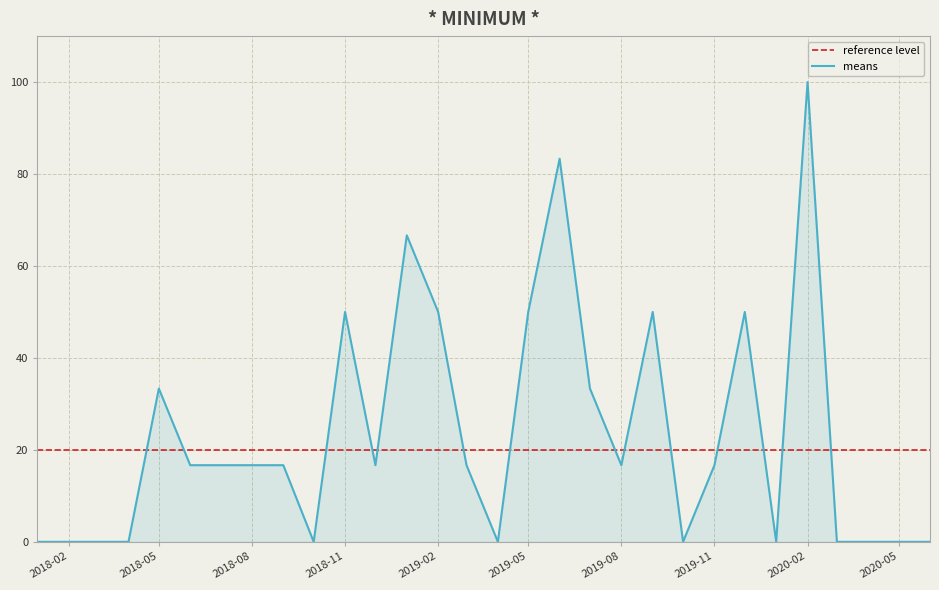

Is it true that the value at 2019-07-01 is 53.0?

False